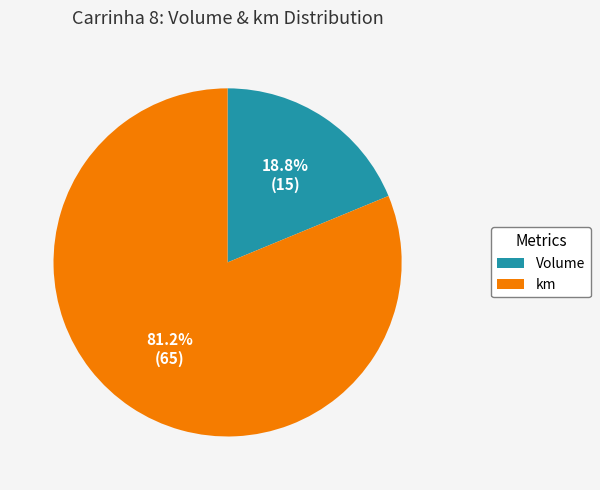

To the nearest percent, what portion does Volume represent?

19%